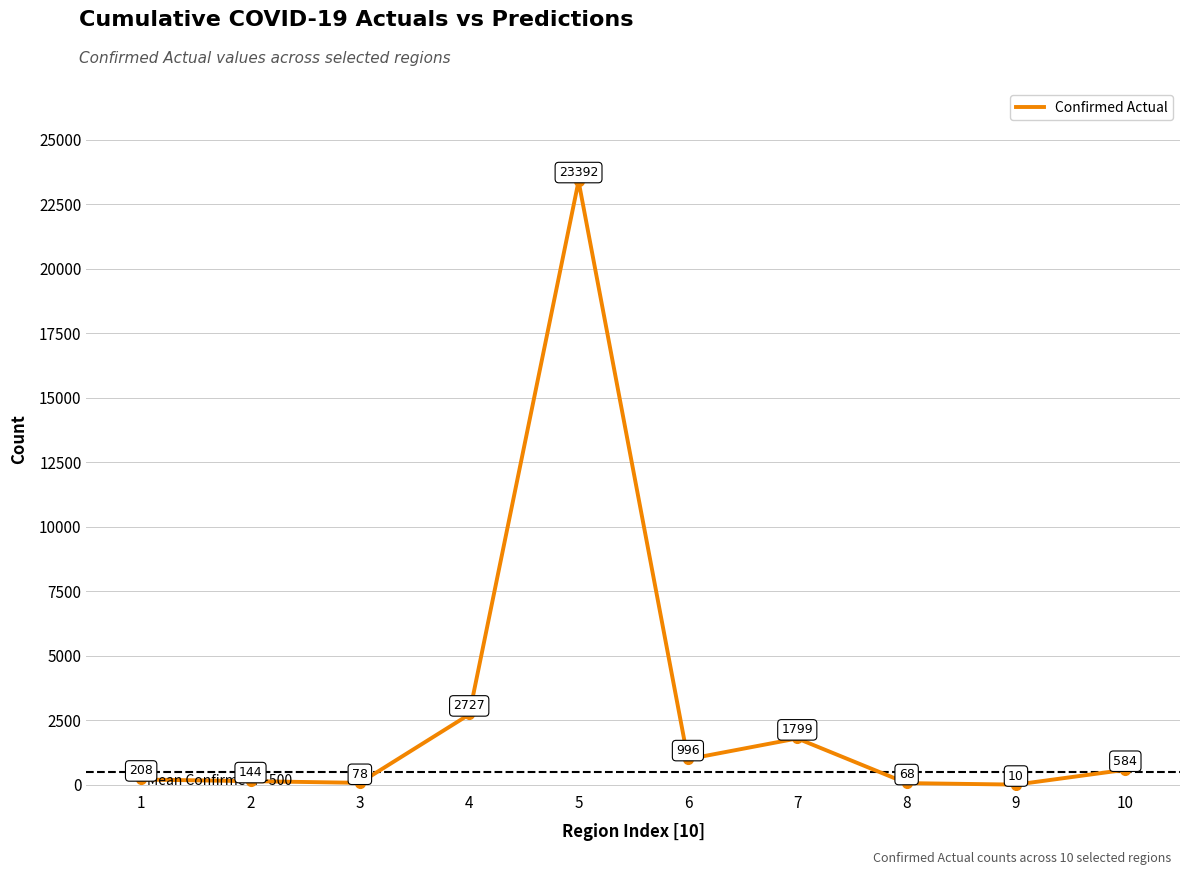

What value does the data have at 1?

208